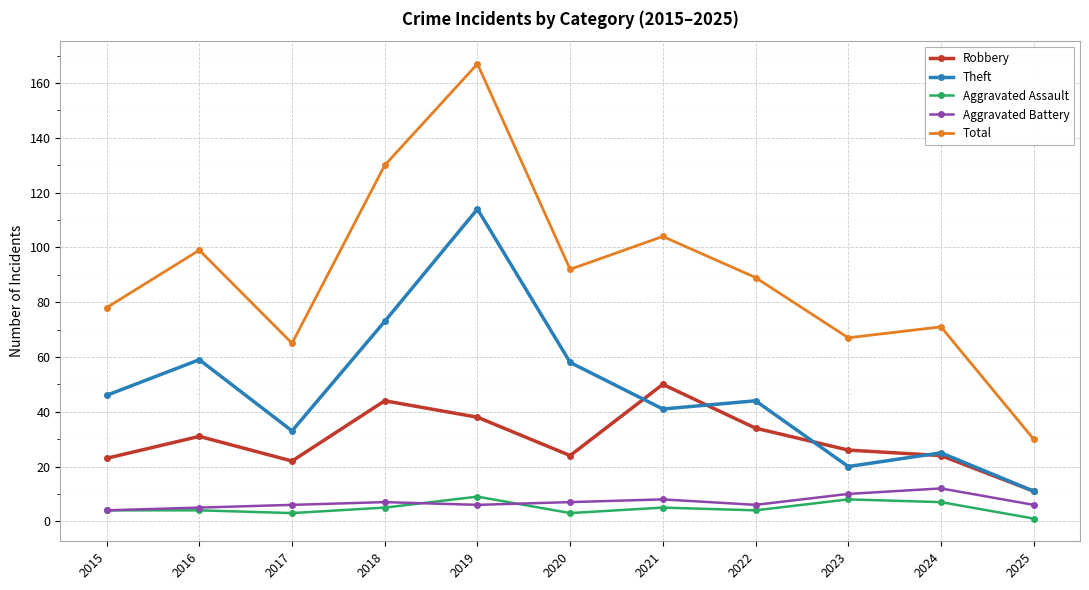

The Theft series shows 16 at 2022. True or false?

False